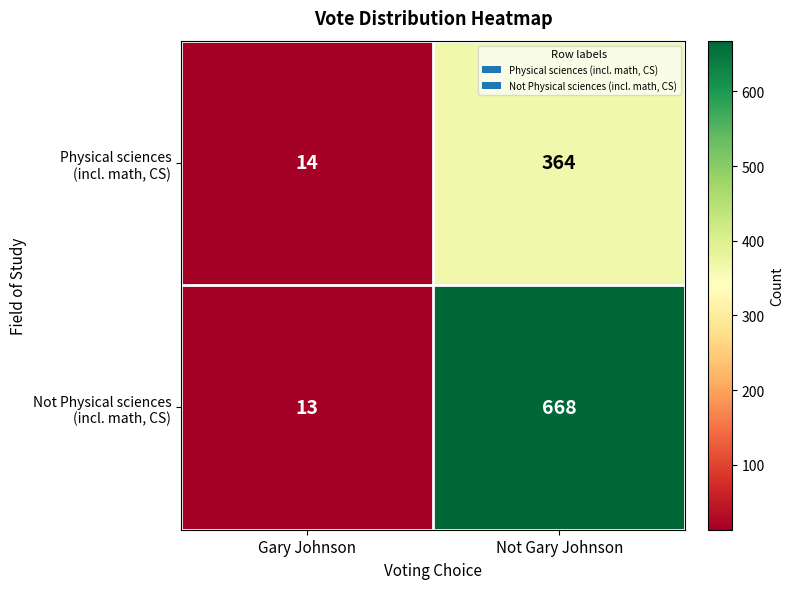

At how many categories does at least one series exceed 411?

1